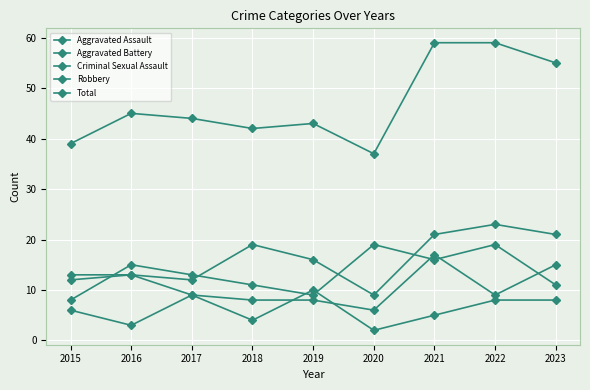

Rank the series by their maximum value, from highest to lowest.

Total, Aggravated Assault, Robbery, Aggravated Battery, Criminal Sexual Assault